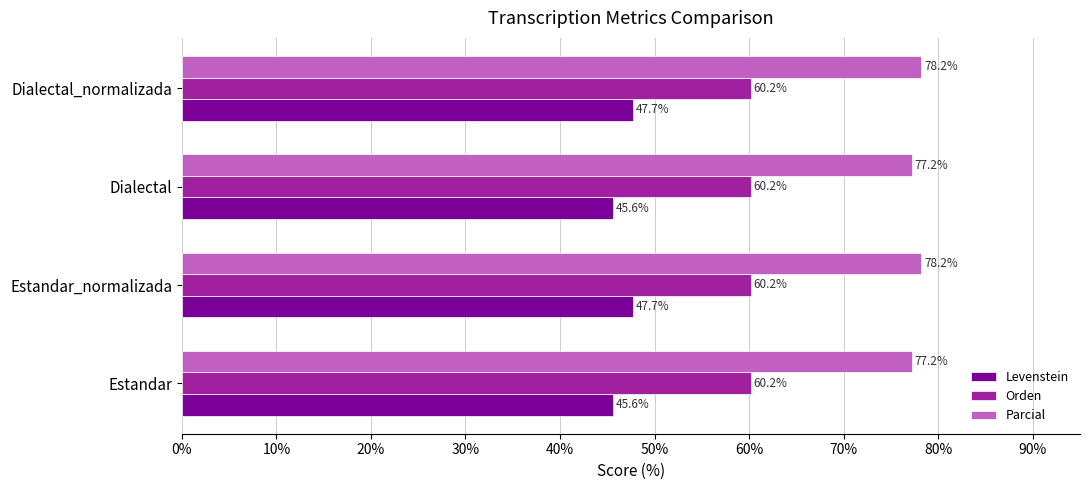

What is the difference between the second highest and minimum values in the Levenstein series?

2.1